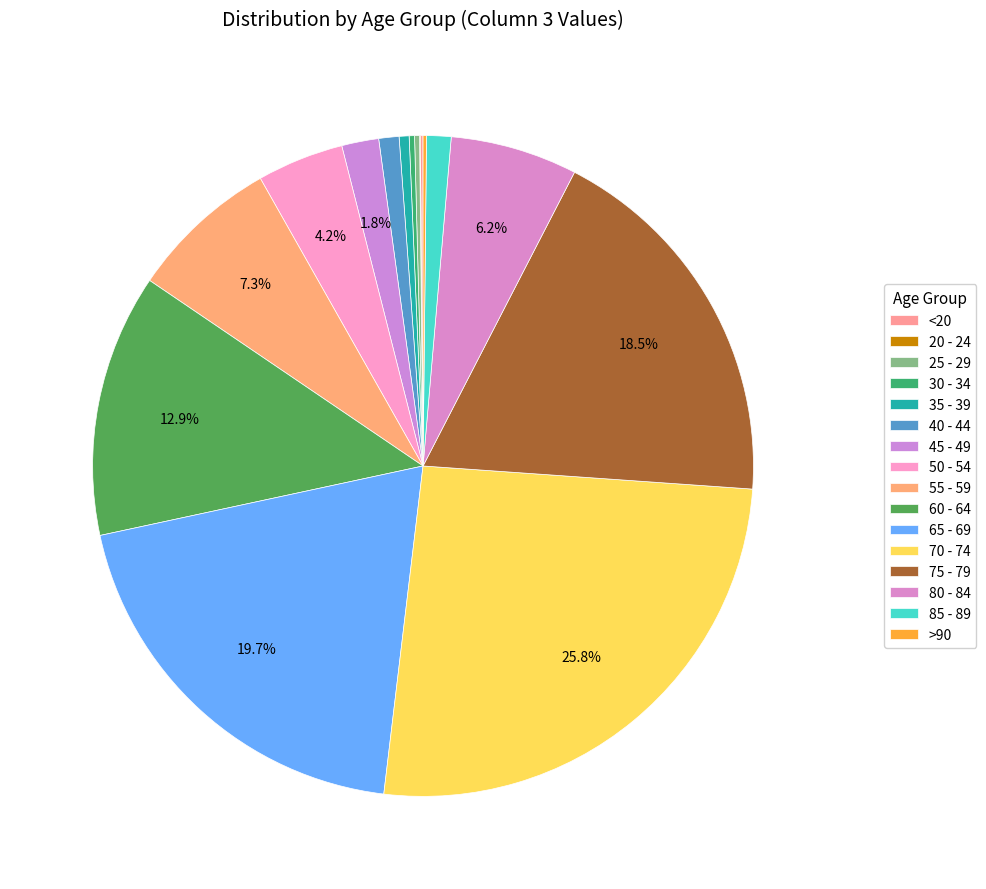

Which category has the smallest portion of the pie?

20 - 24